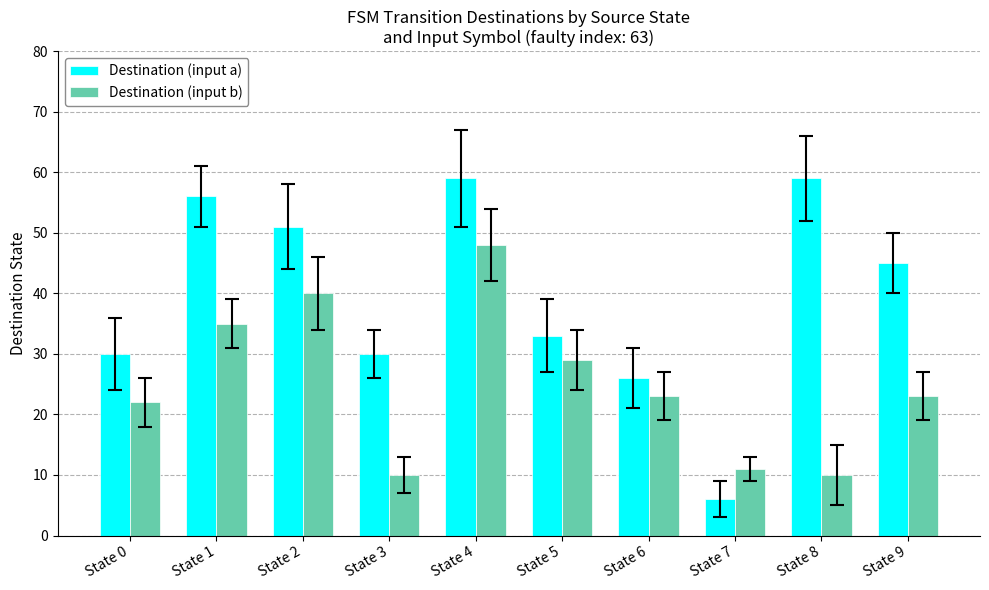

Which series has the largest total across all categories?

Destination (input a)